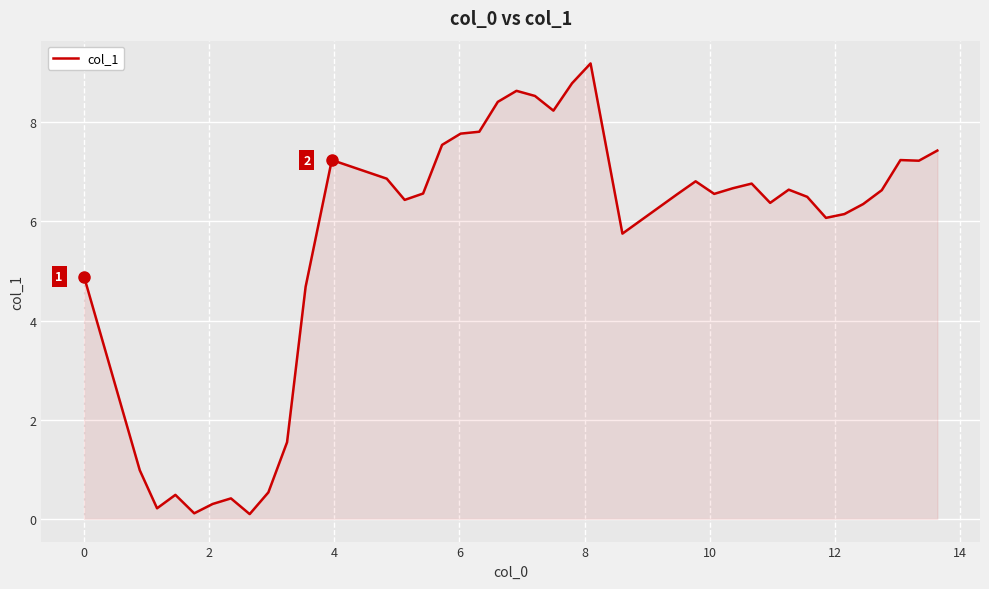

What is the maximum value shown in the chart?

9.2